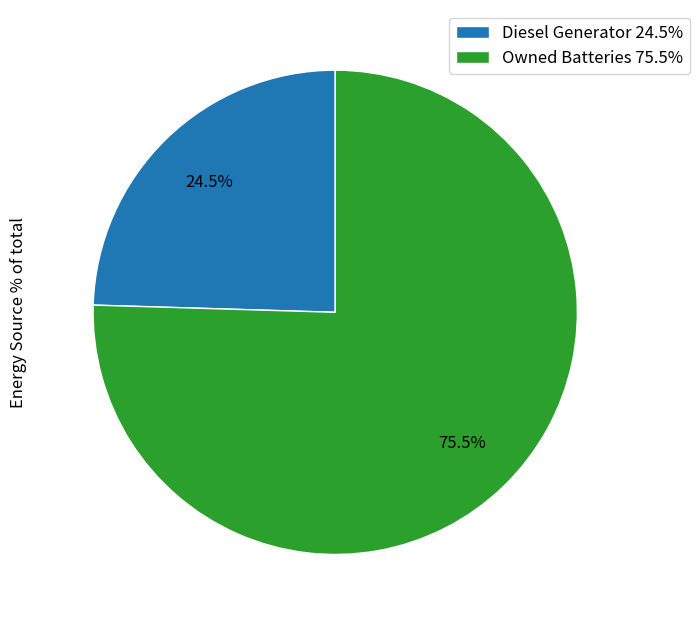

What is the ratio of the value at Diesel Generator 24.5% to the value at Owned Batteries 75.5%?

0.3